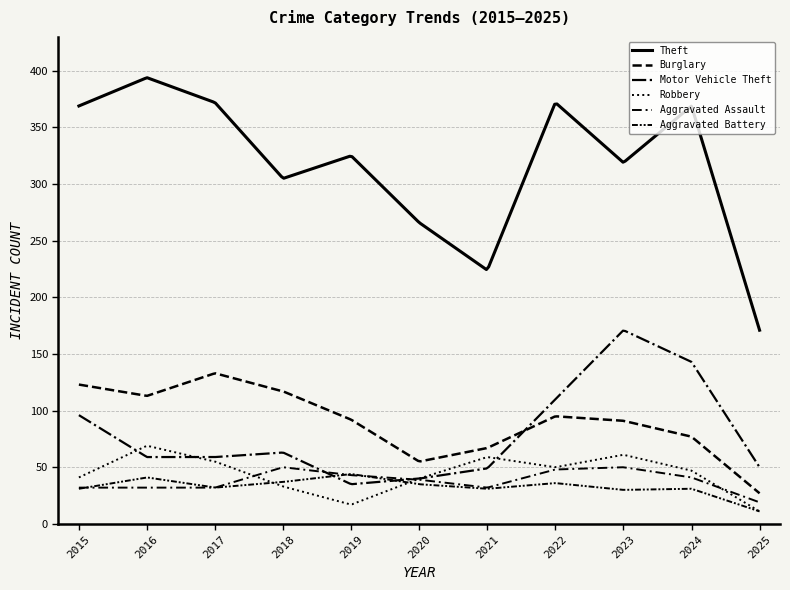

True or false: Burglary and Robbery intersect in this chart.

False